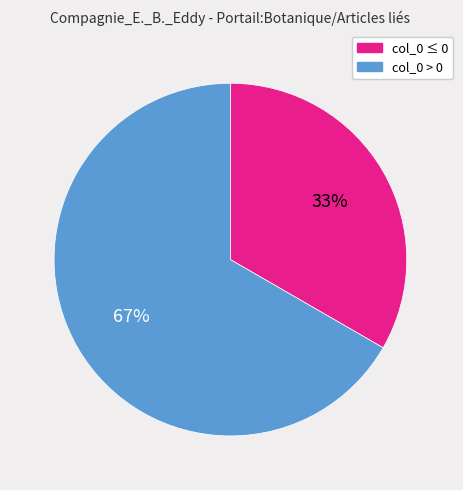

What is the ratio of the value at col_0 ≤ 0 to the value at col_0 > 0?

0.5